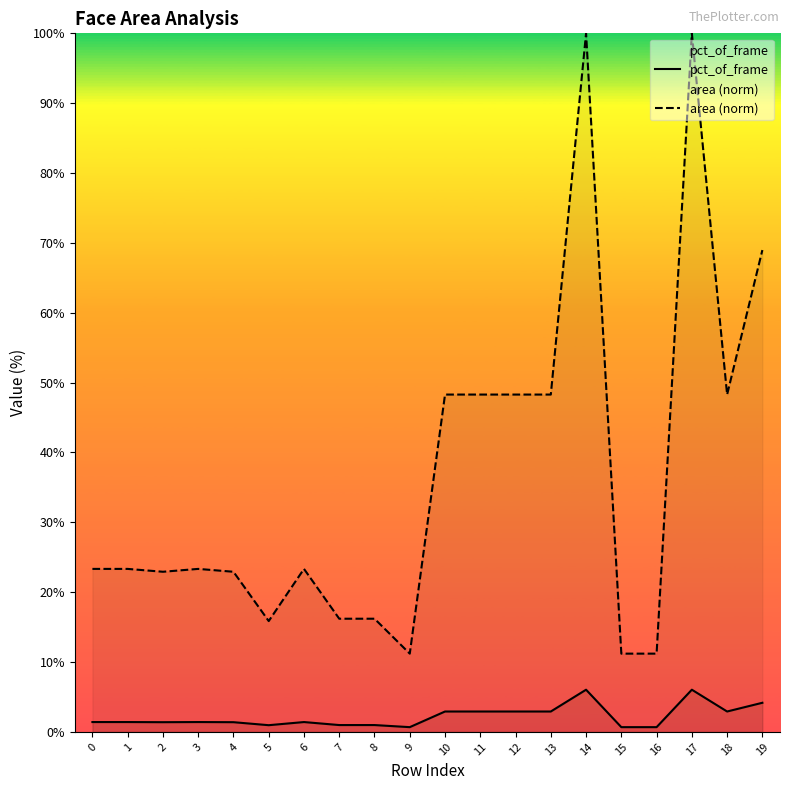

How many distinct data groups are displayed?

2